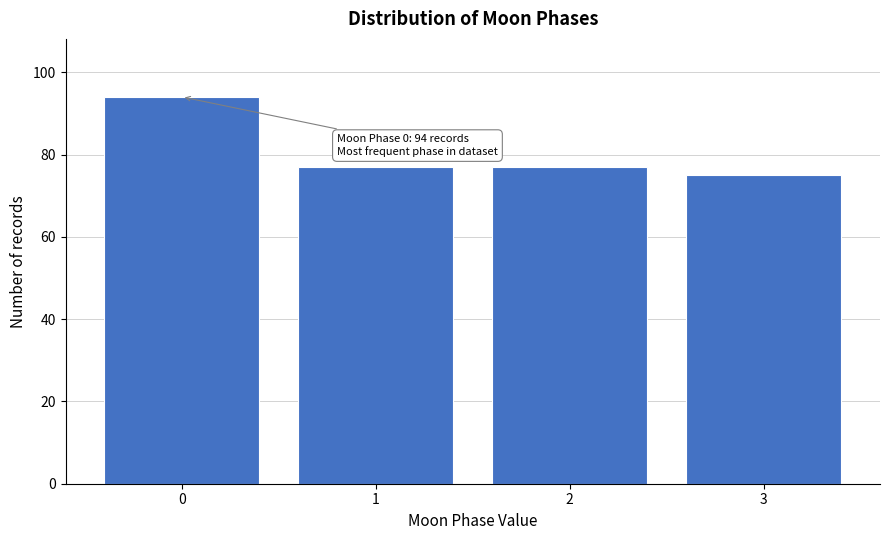

Reading right to left, what are all the values shown in this chart?

75	77	77	94